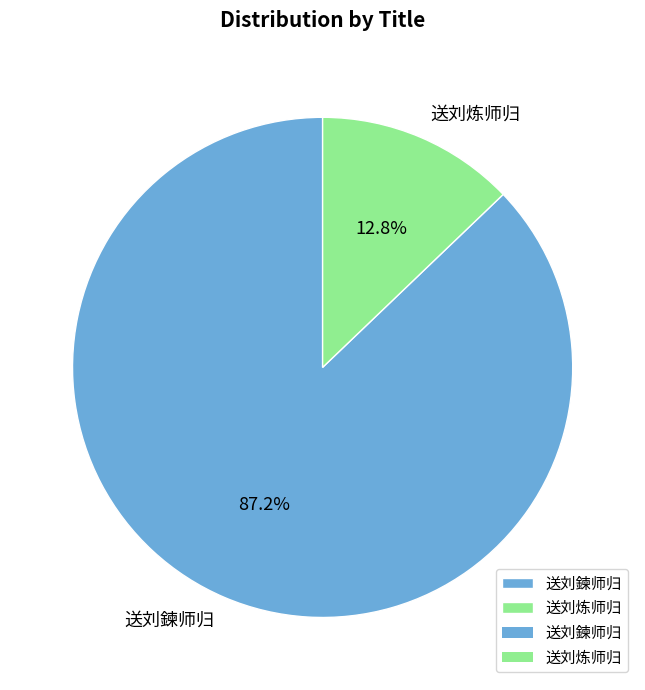

Which has a higher value, 送刘炼师归 or 送刘鍊师归?

送刘鍊师归